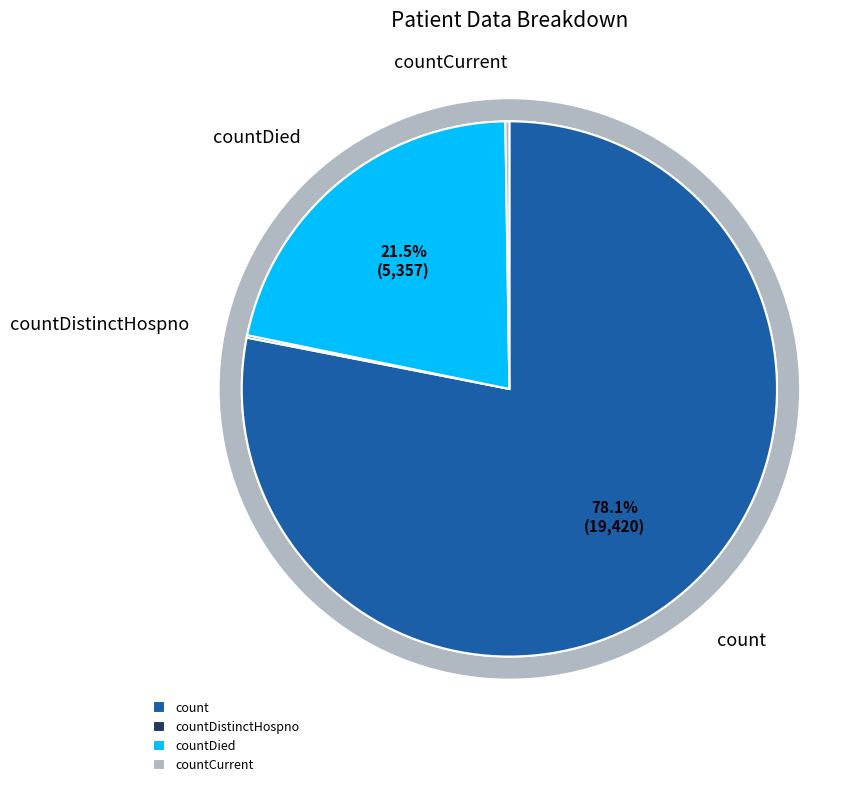

What is the total percentage of countCurrent and countDistinctHospno?

0.4%